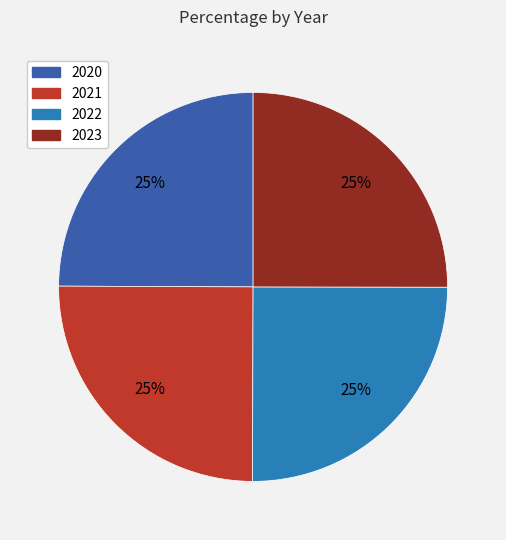

To the nearest percent, what is the combined percentage of 2021 and 2020?

50%